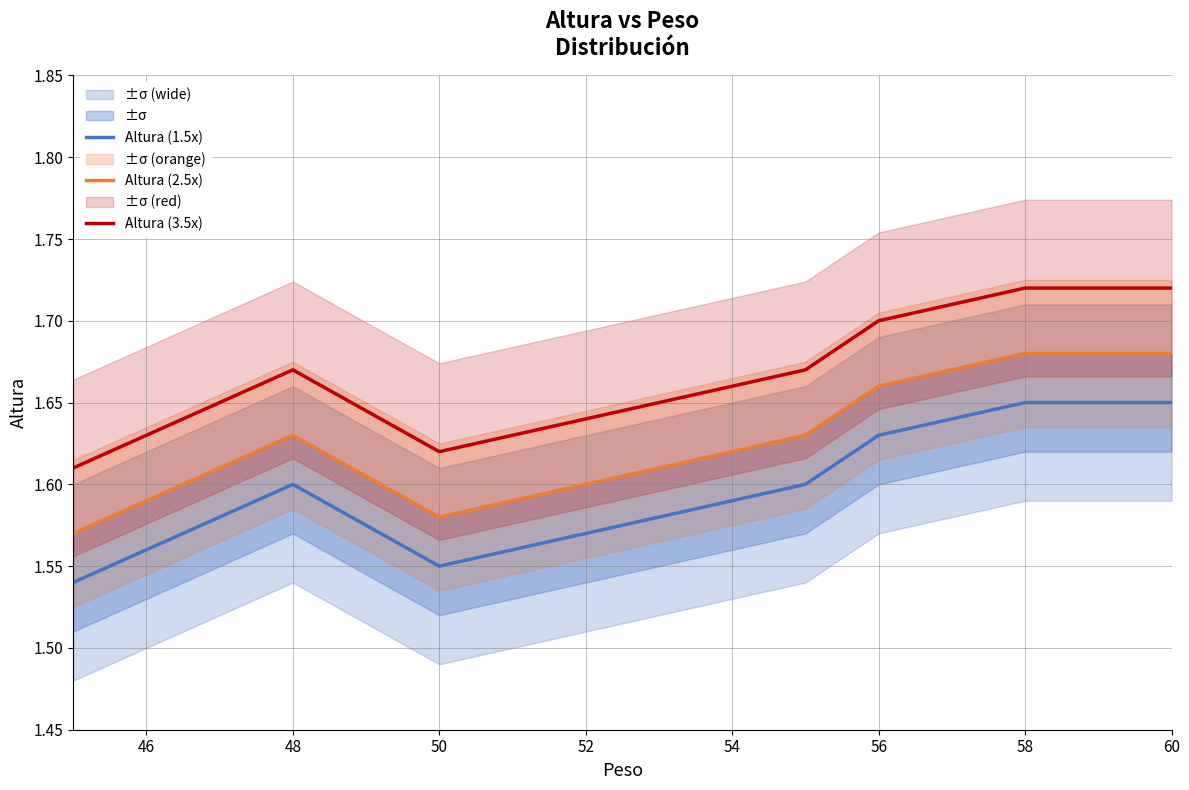

What is the sum of the Altura (1.5x) values at 48 and 44?

3.1